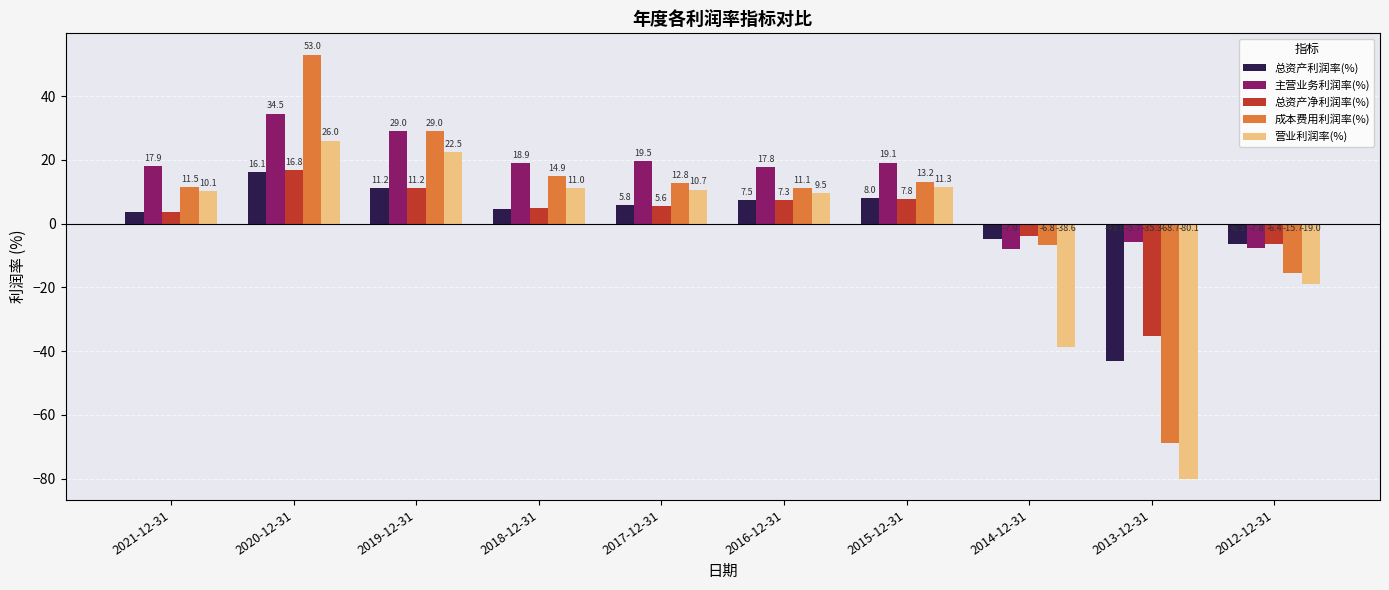

What is the label of the 4th bar from the left?

2018-12-31